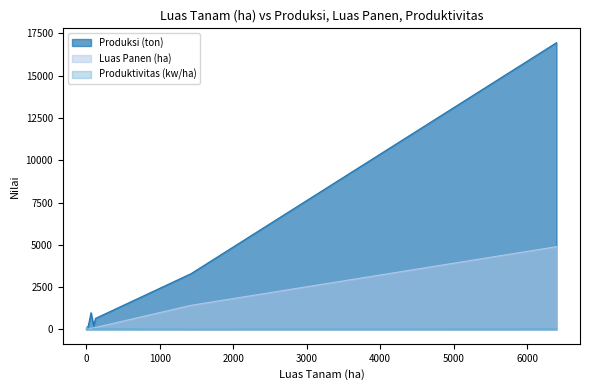

True or false: Produktivitas (kw/ha) and Luas Panen (ha) intersect in this chart.

True